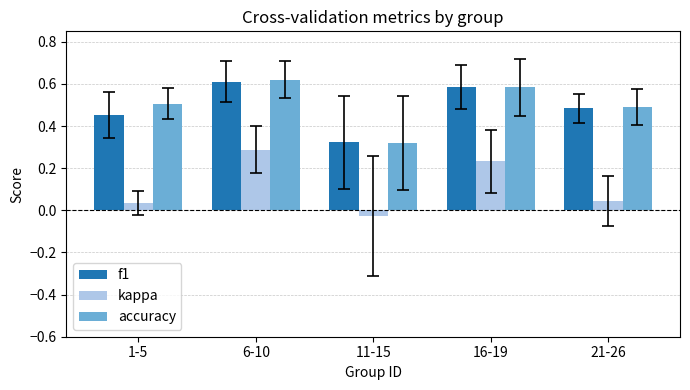

Count the accuracy values in the range 0 to 1.

5